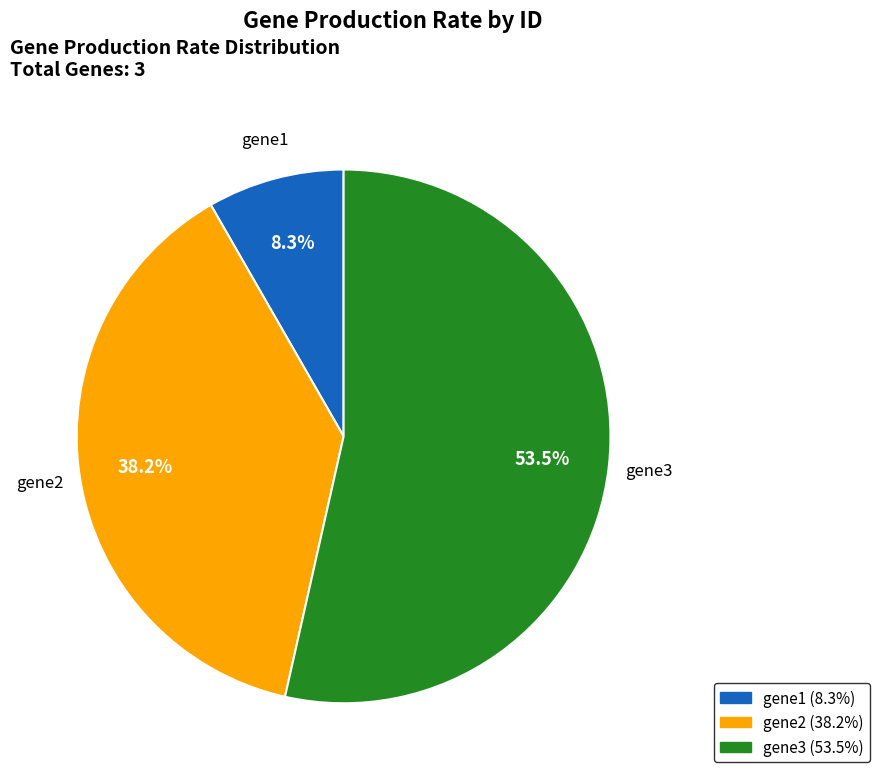

True or false: gene1 accounts for 1% of the total.

False